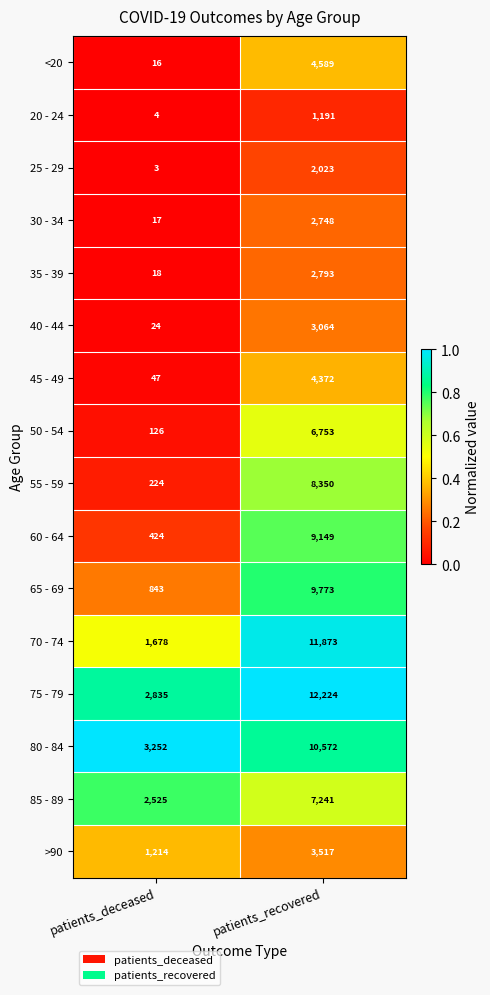

Which series changed the most between patients_deceased and patients_recovered?

70 - 74